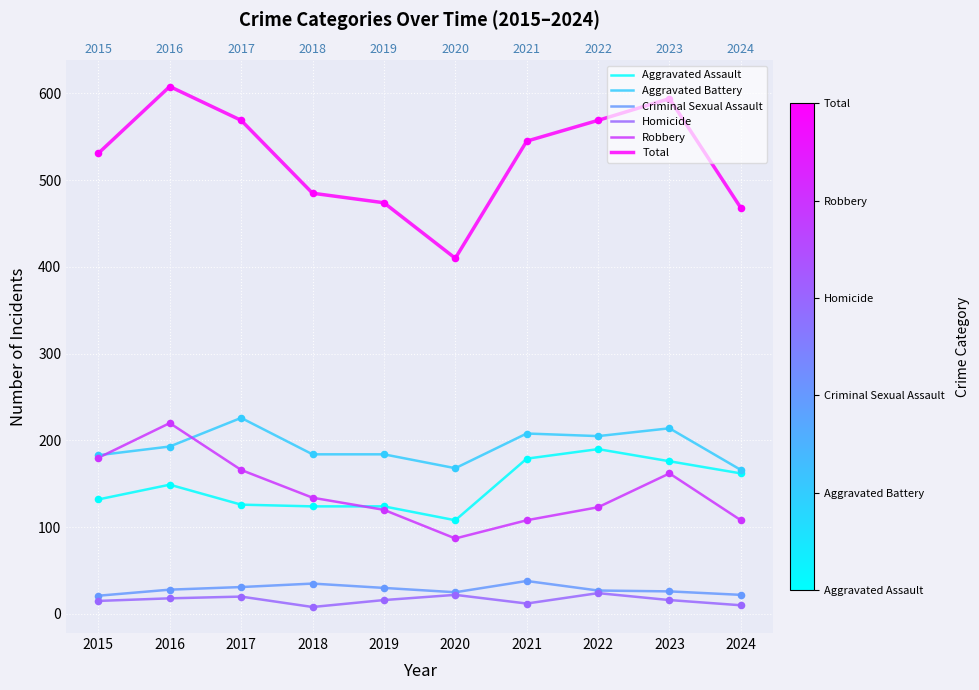

Which series contains the highest Y value?

Total